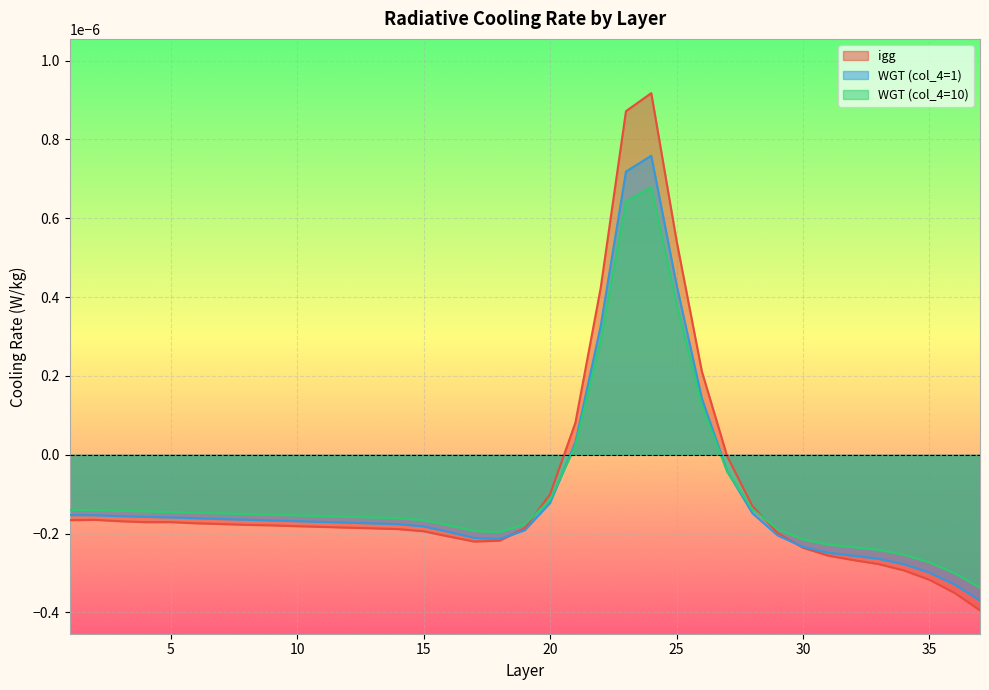

What are all the series names shown in the legend?

igg, WGT (col_4=1), WGT (col_4=10)